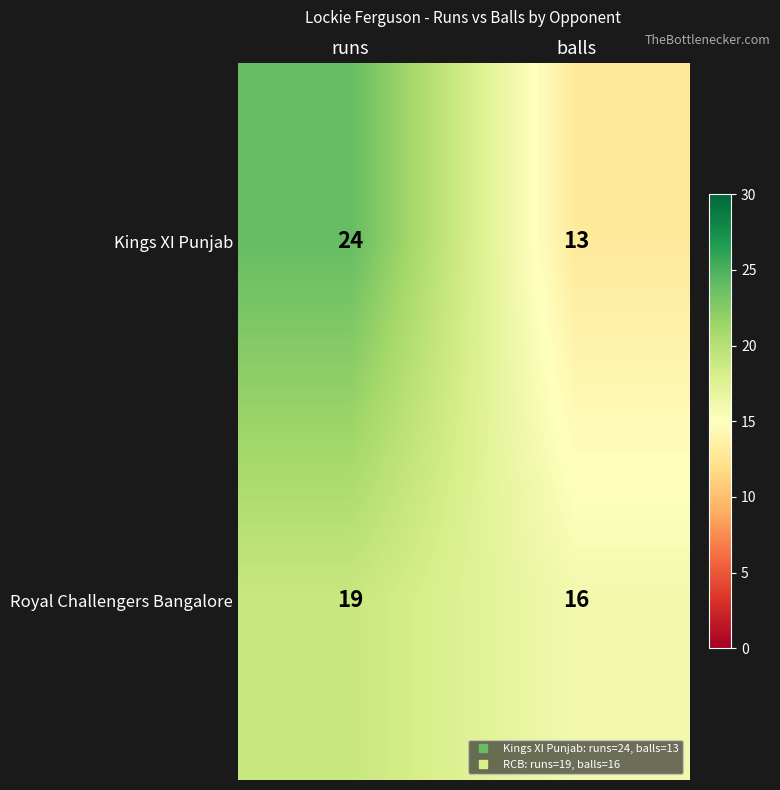

What is the sum of the Kings XI Punjab values at balls and runs?

37